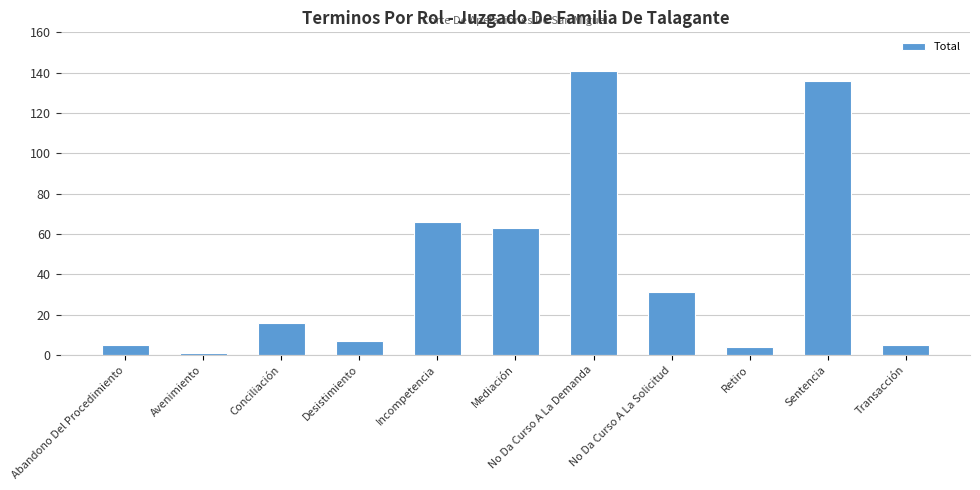

Are the bars horizontal?

No